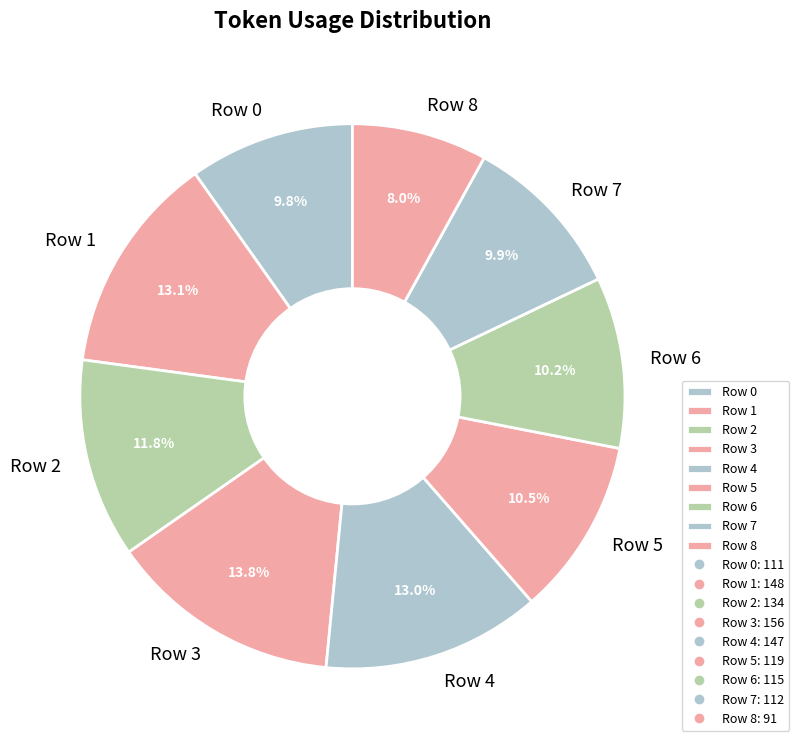

Is the sum of Row 0 and Row 8 greater than half?

No